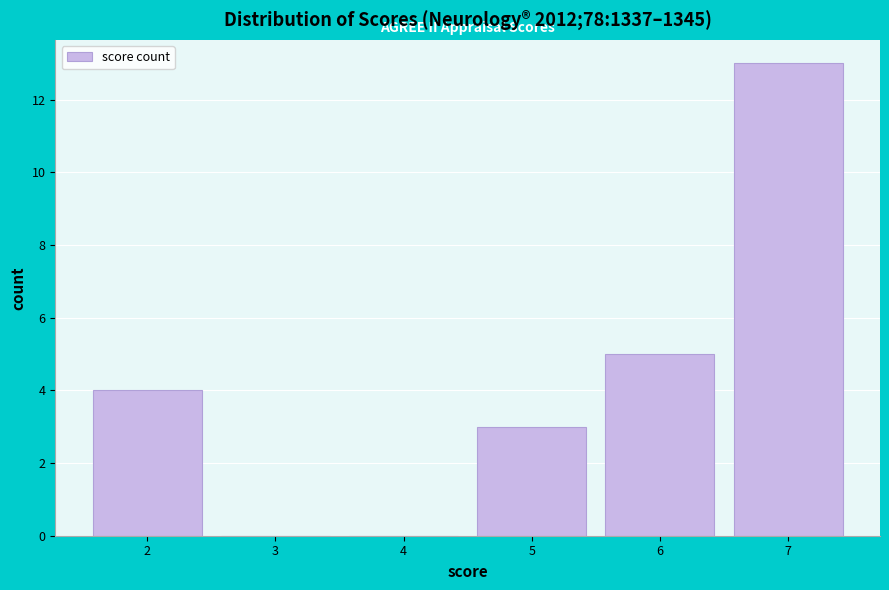

How tall is the bar that spans 1.5 to 2.5 on the x-axis? The values are not printed on the chart, so give them approximately, as read against the axis.

4